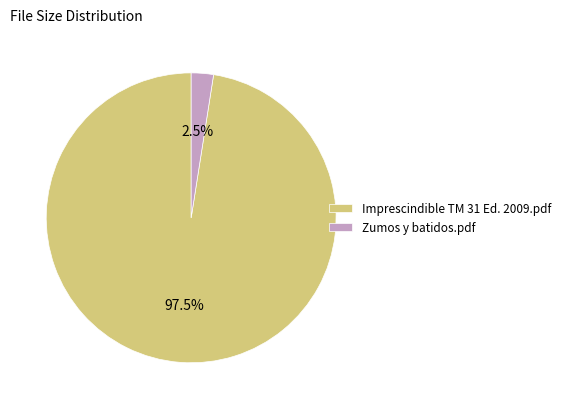

What percentage is NOT represented by Imprescindible TM 31 Ed. 2009.pdf?

2.5%